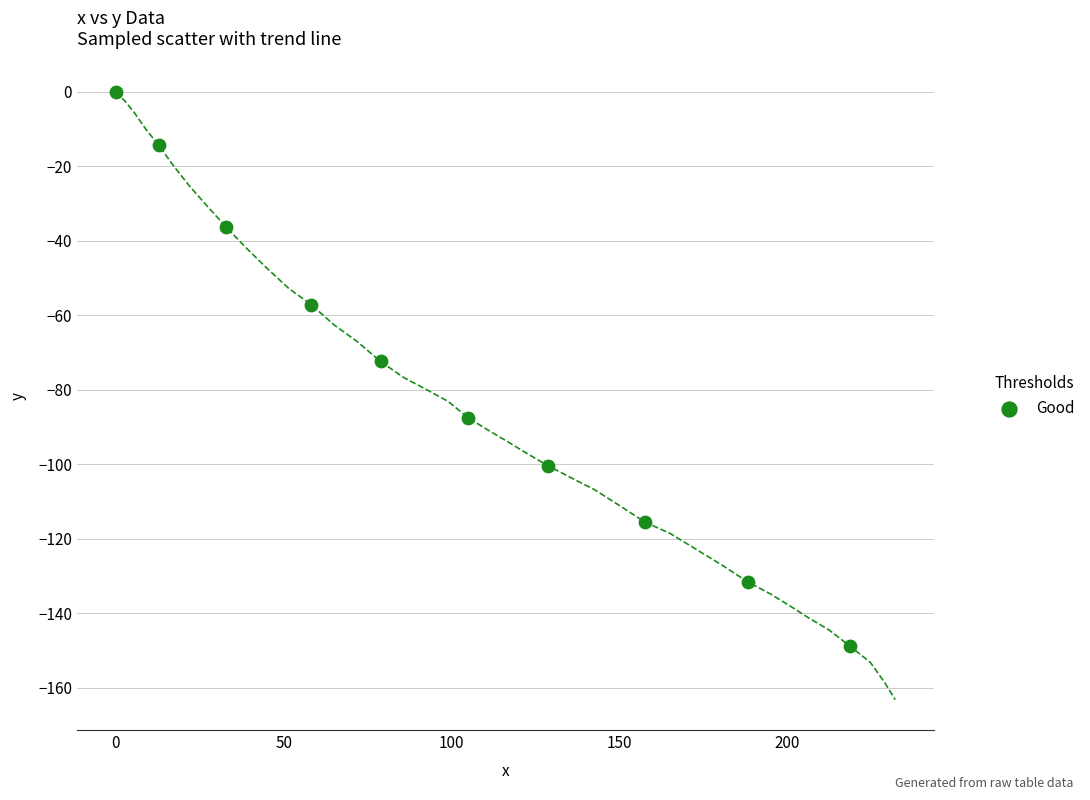

What is the range of Y values (max minus min)?

148.9